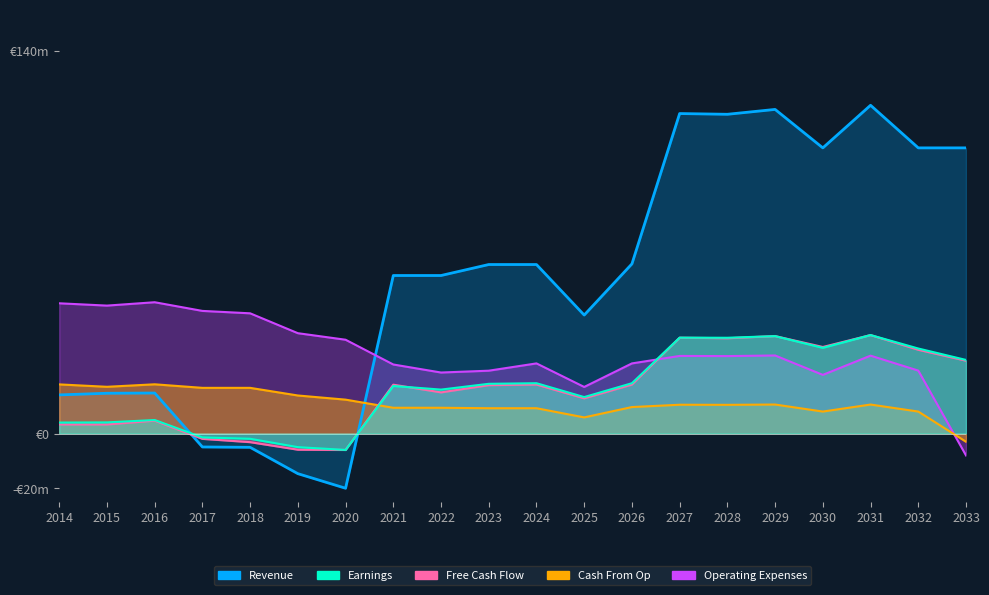

What are all the series names shown in the legend?

Revenue, Earnings, Free Cash Flow, Cash From Op, Operating Expenses